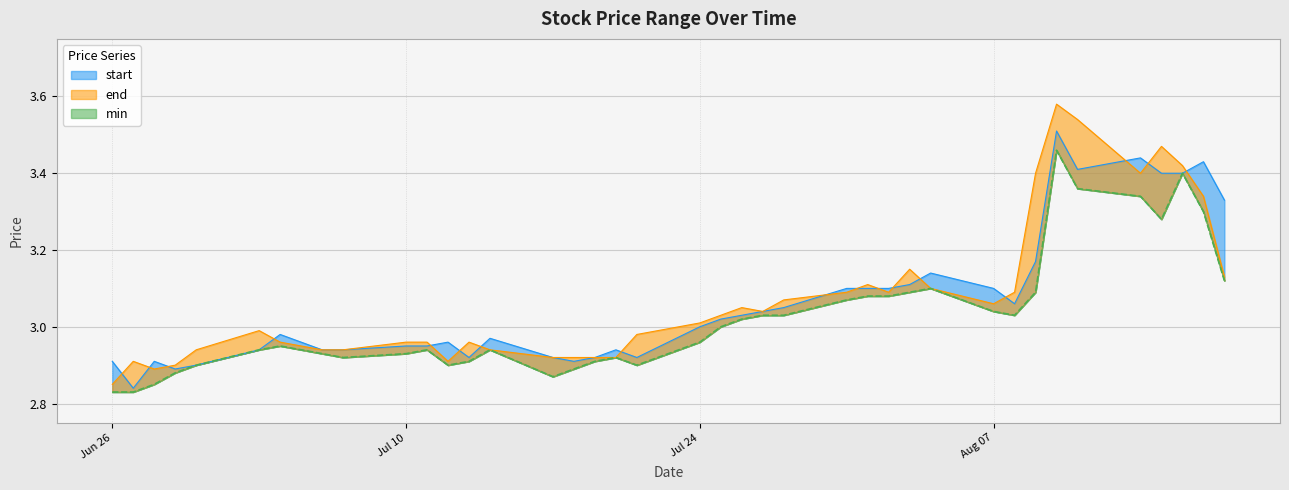

True or false: min and start cross at least once.

False